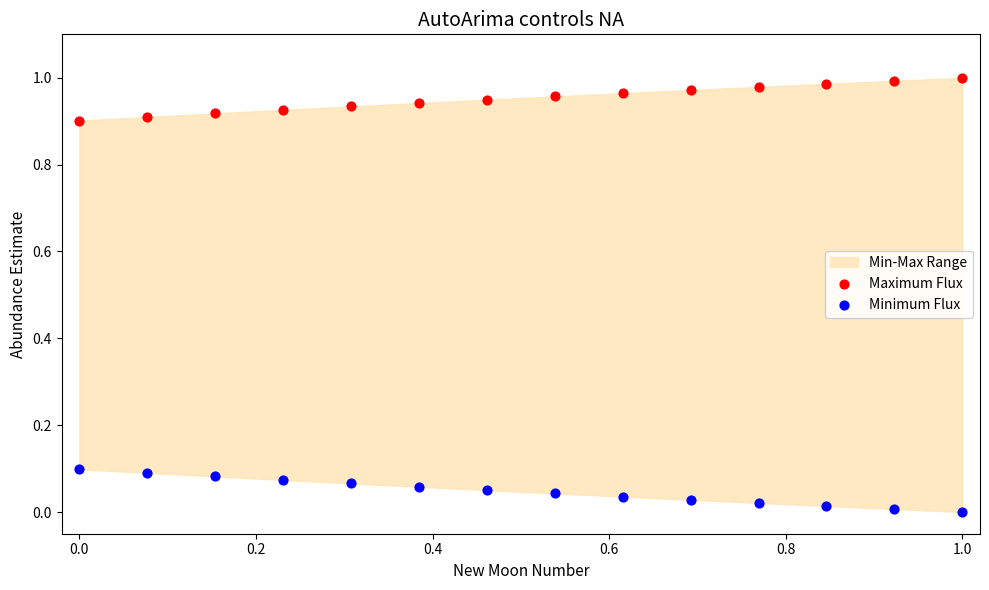

Which series contains the highest Y value?

Maximum Flux